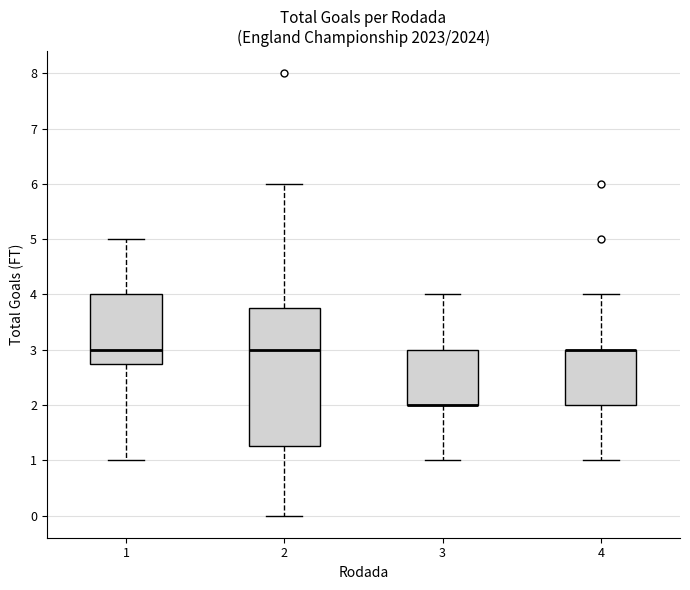

Where is the lower edge of the box at x = 4 on the y-axis? The values are not printed on the chart, so give them approximately, as read against the axis.

2.0